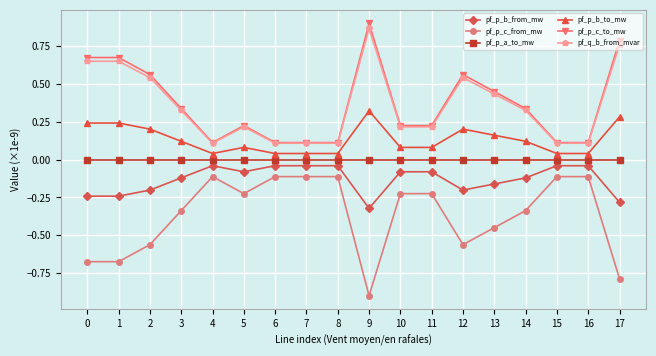

True or false: pf_p_b_from_mw and pf_p_c_from_mw cross at least once.

False